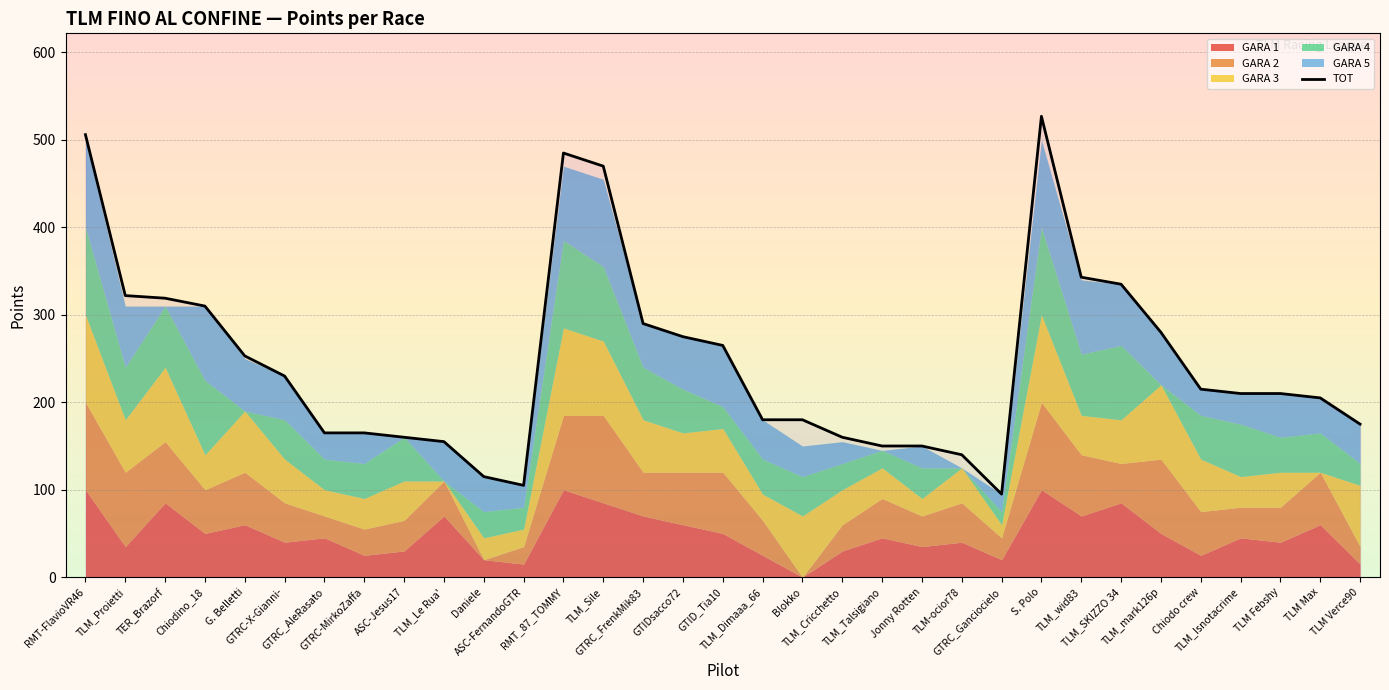

At which label does the data first exceed 210?

RMT-FlavioVR46